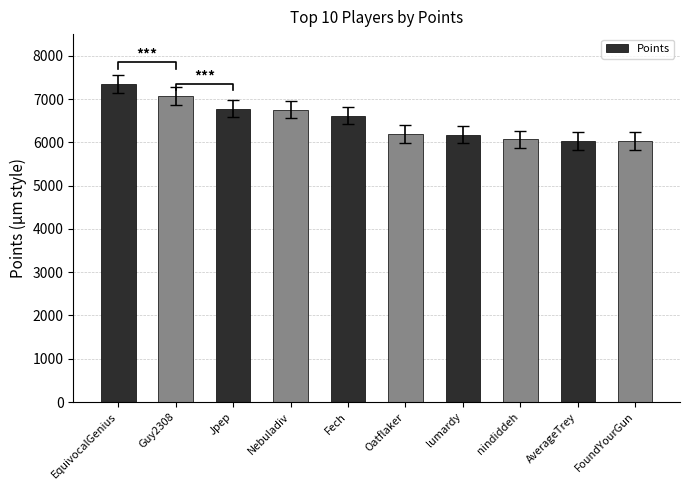

Between Nebuladiv and nindiddeh, which is larger?

Nebuladiv